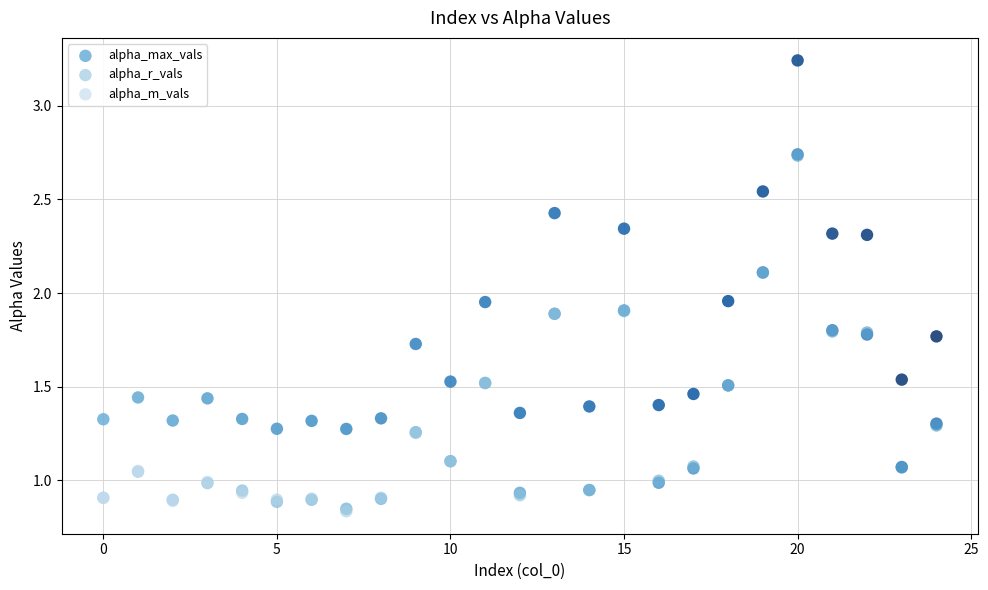

Which series reaches the maximum Y coordinate?

alpha_max_vals